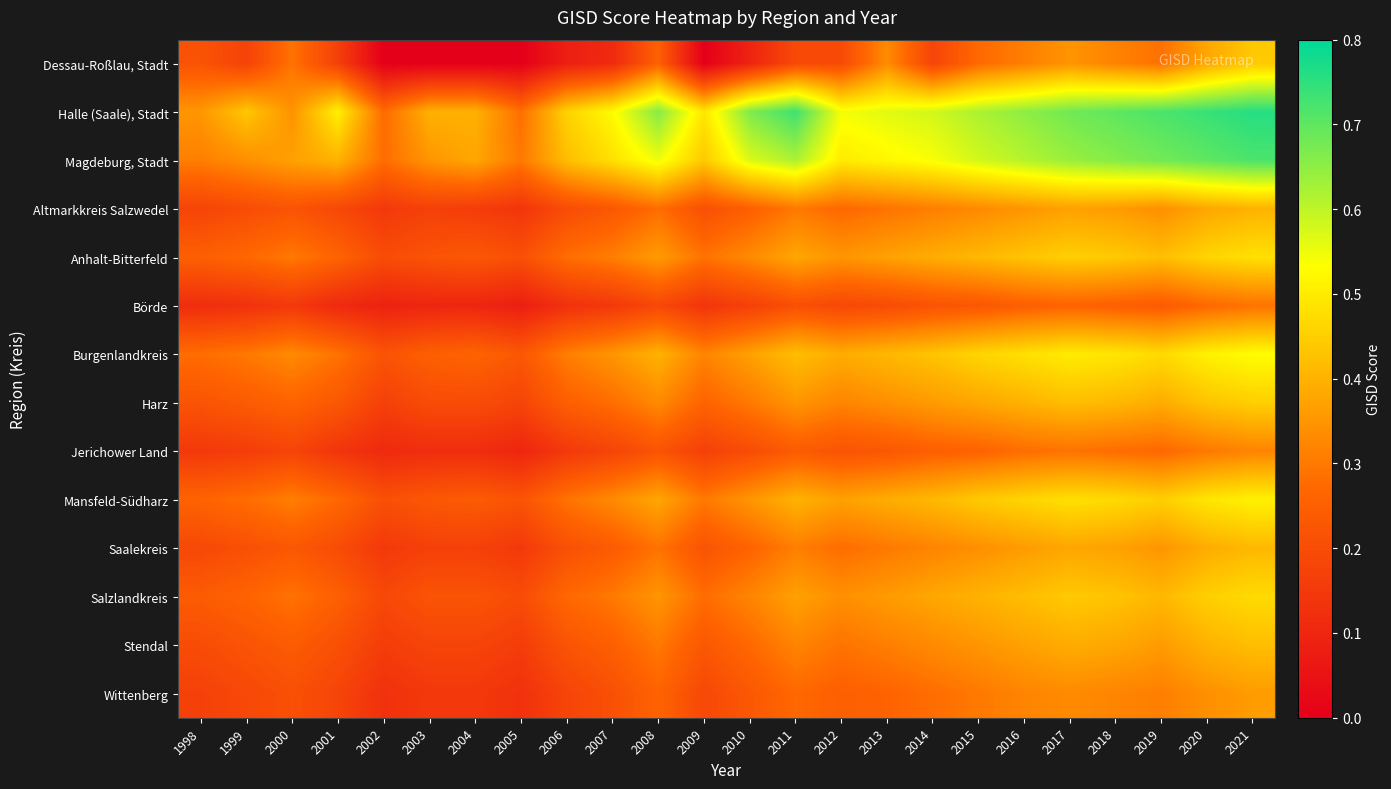

What is the spread (max minus min) of values at 2004?

0.4